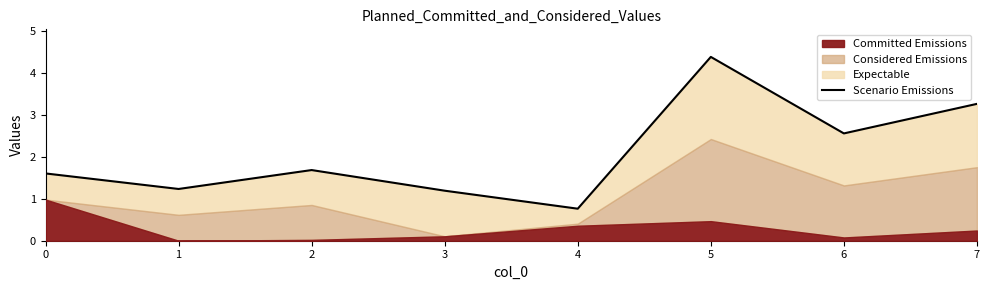

Does the chart have visible grid lines?

No